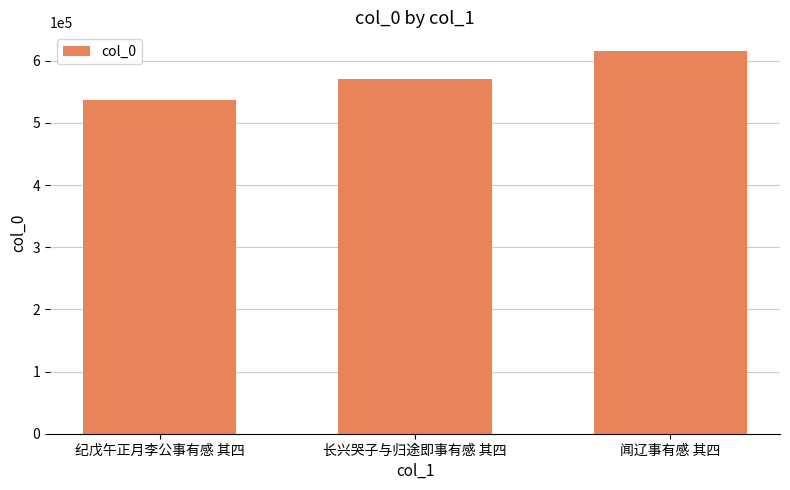

Reading right to left, extract all data points from this chart.

闻辽事有感 其四=615000	长兴哭子与归途即事有感 其四=570452	纪戊午正月李公事有感 其四=537659